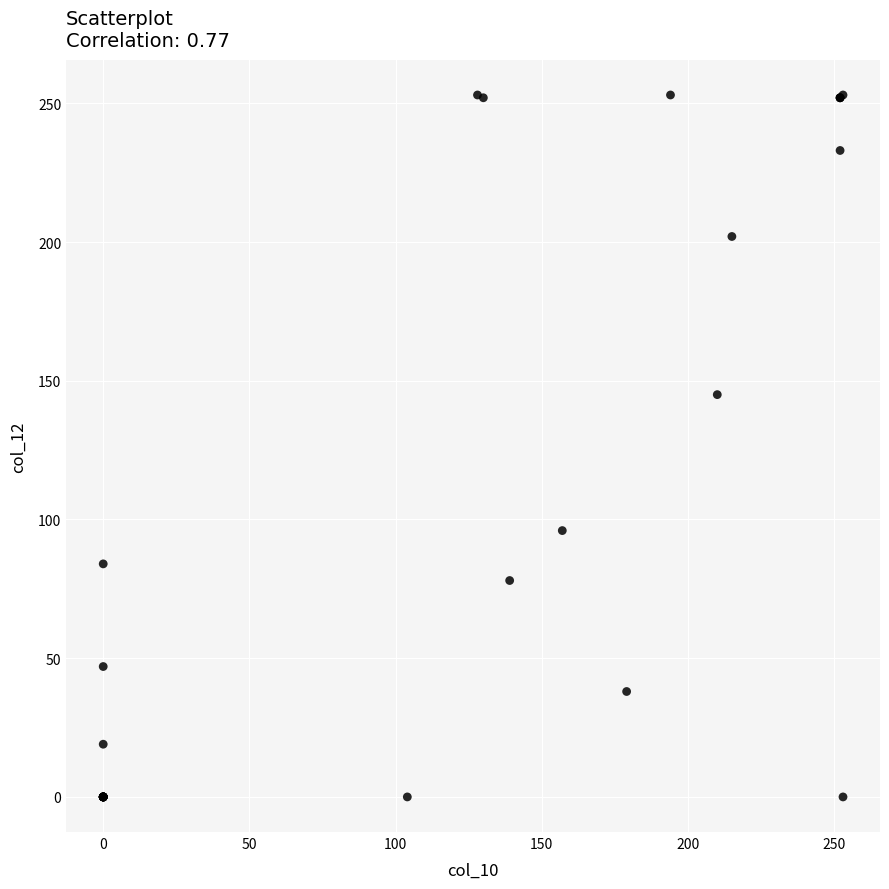

What Y value in the scatter plot is closest to 126?

145